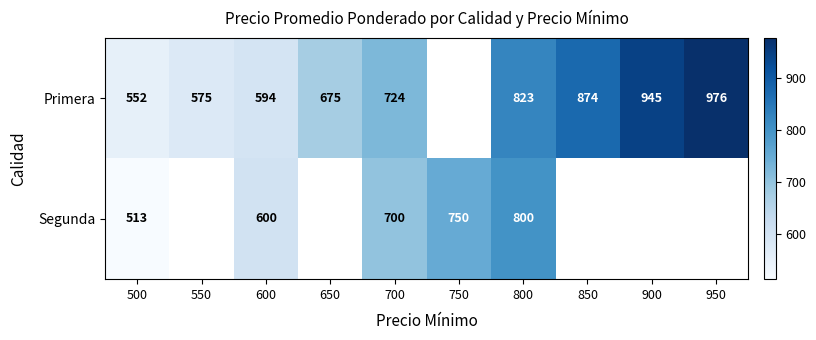

Count the number of data series in this chart.

2